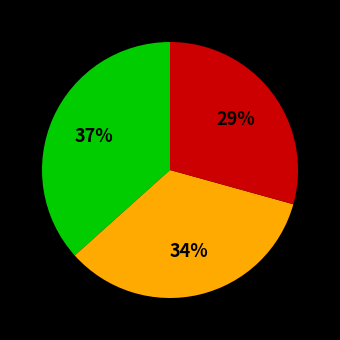

Is there a majority slice in this chart?

No